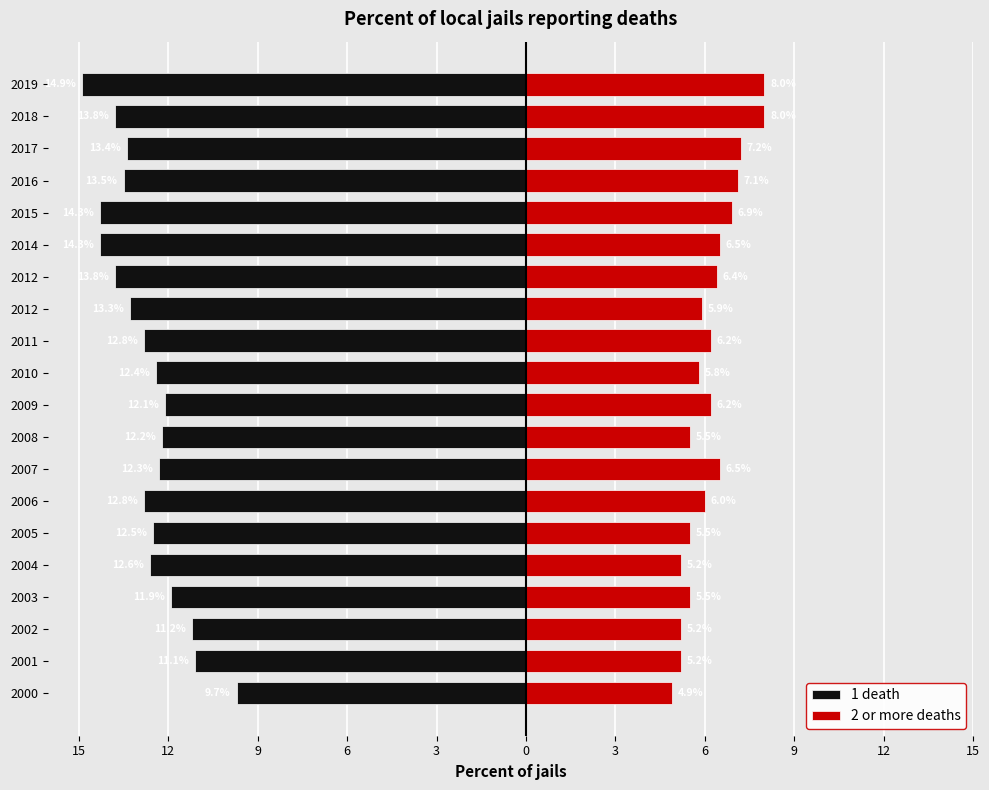

Reading left to right, what are all the values shown in this chart?

1 death: -9.7	-11.1	-11.2	-11.9	-12.6	-12.5	-12.8	-12.3	-12.2	-12.1	-12.4	-12.8	-13.3	-13.8	-14.3	-14.3	-13.5	-13.4	-13.8	-14.9
2 or more deaths: 4.9	5.2	5.2	5.5	5.2	5.5	6.0	6.5	5.5	6.2	5.8	6.2	5.9	6.4	6.5	6.9	7.1	7.2	8.0	8.0